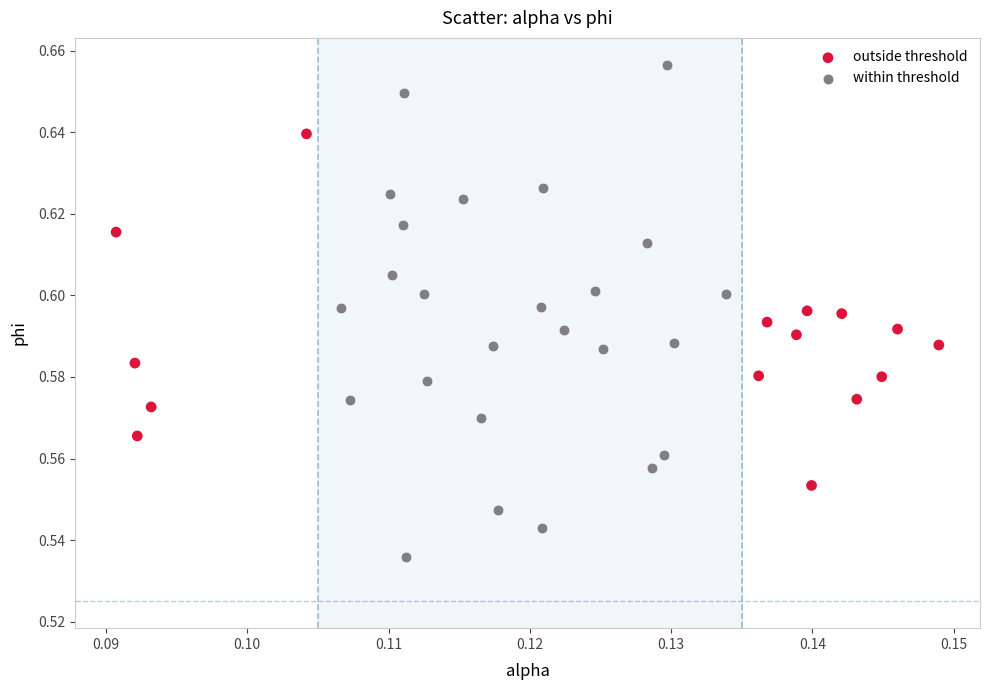

Which series reaches the maximum Y coordinate?

within threshold